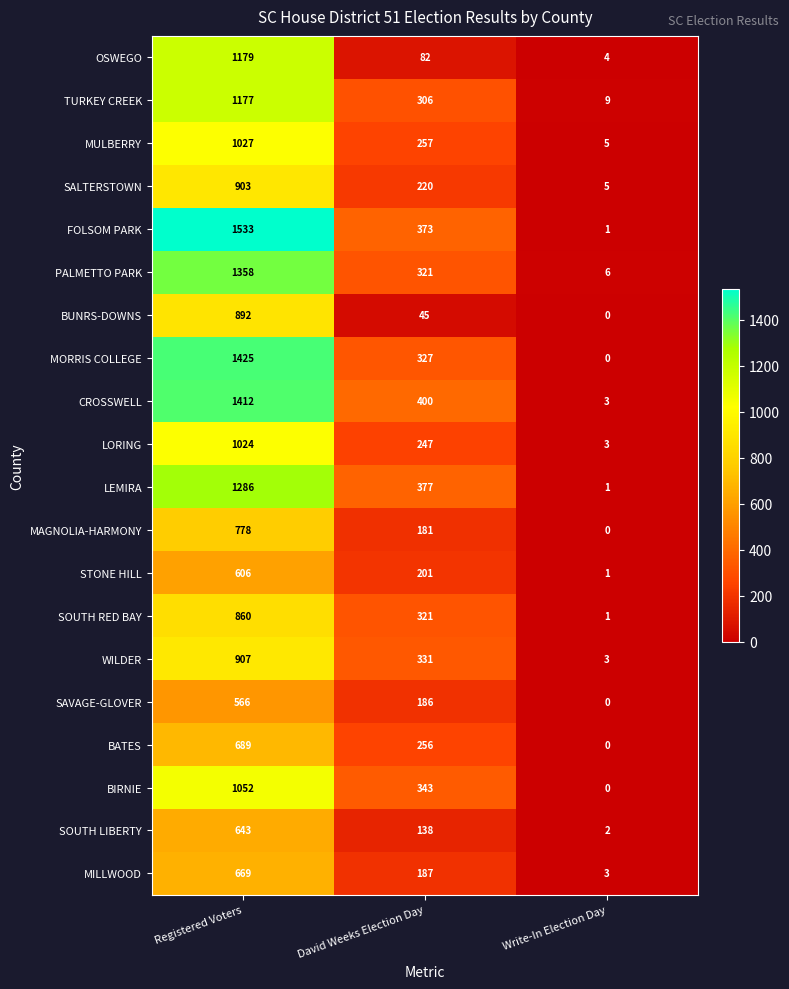

True or false: STONE HILL has a value of 606 at Registered Voters.

True